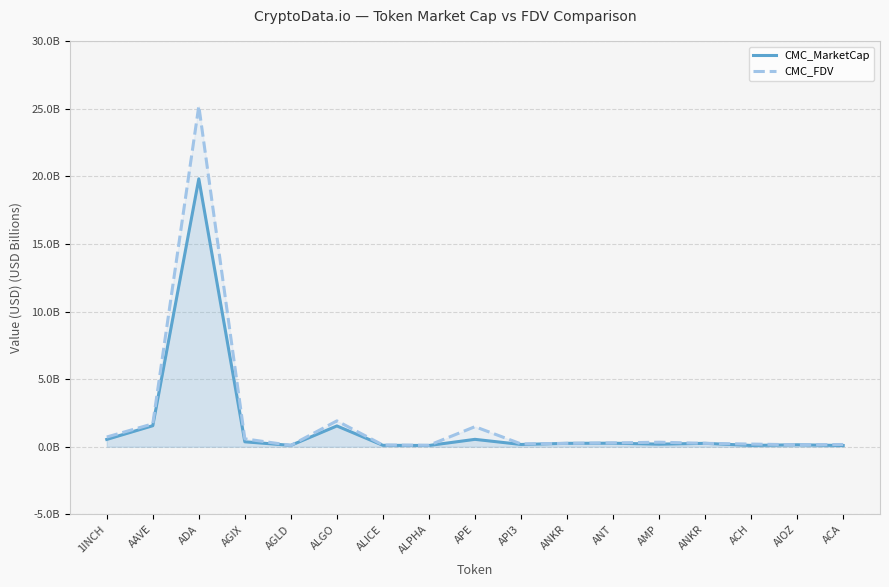

Does the chart display data point markers on the line(s)?

No